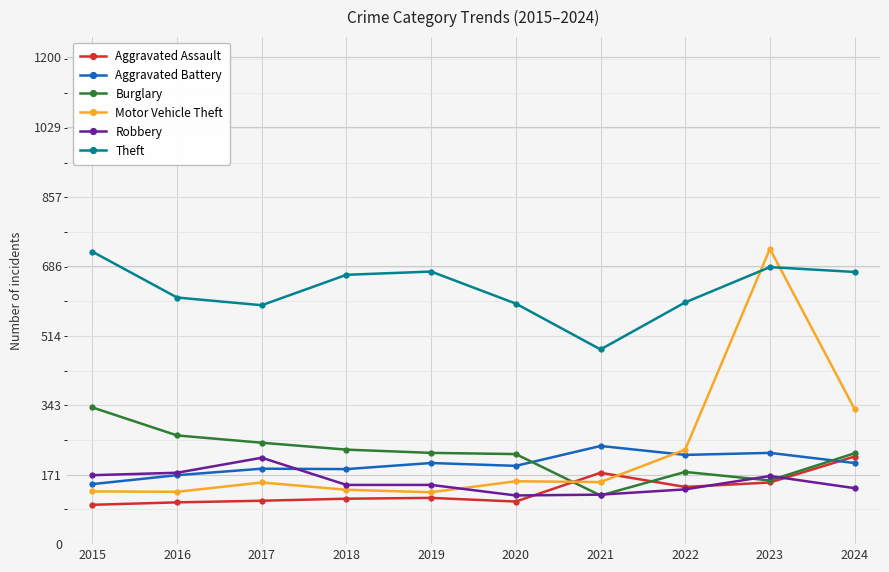

What is the value of the Motor Vehicle Theft point at the 10th from the left?

333